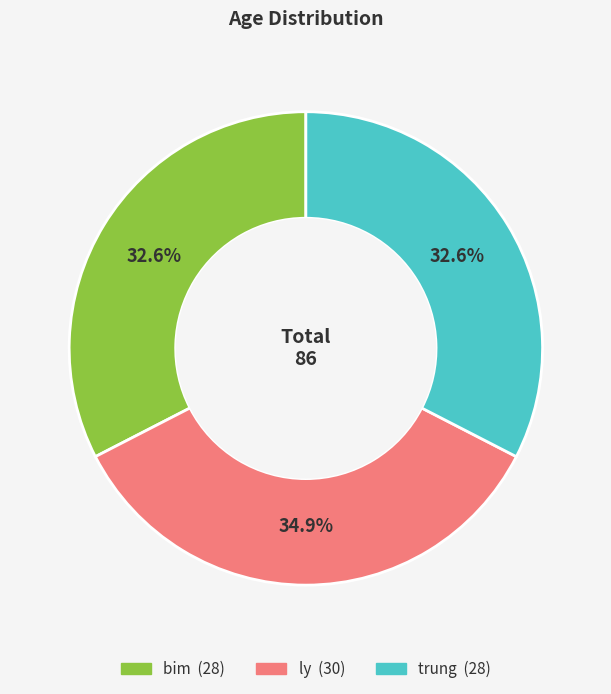

True or false: ly accounts for 35% of the total.

True